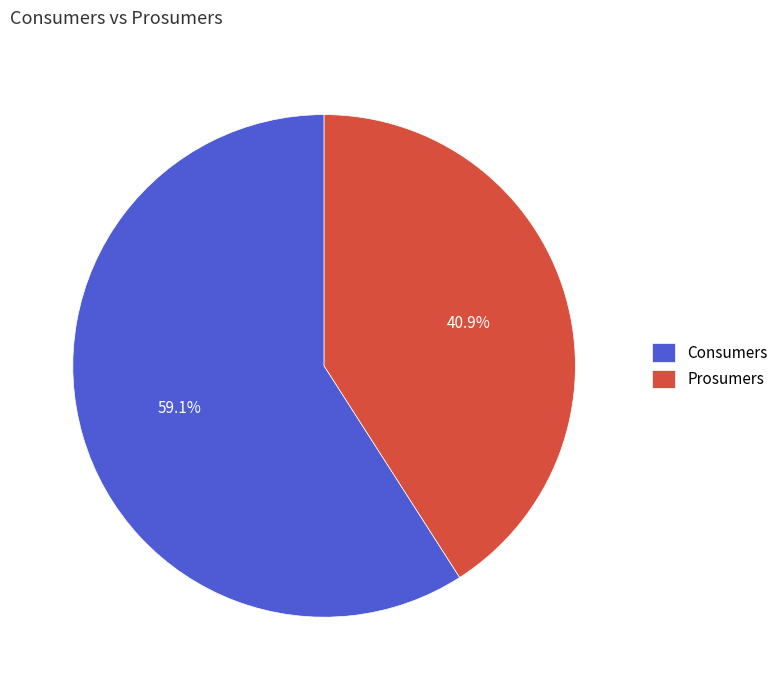

Is it true that Prosumers is 54% of the pie?

False